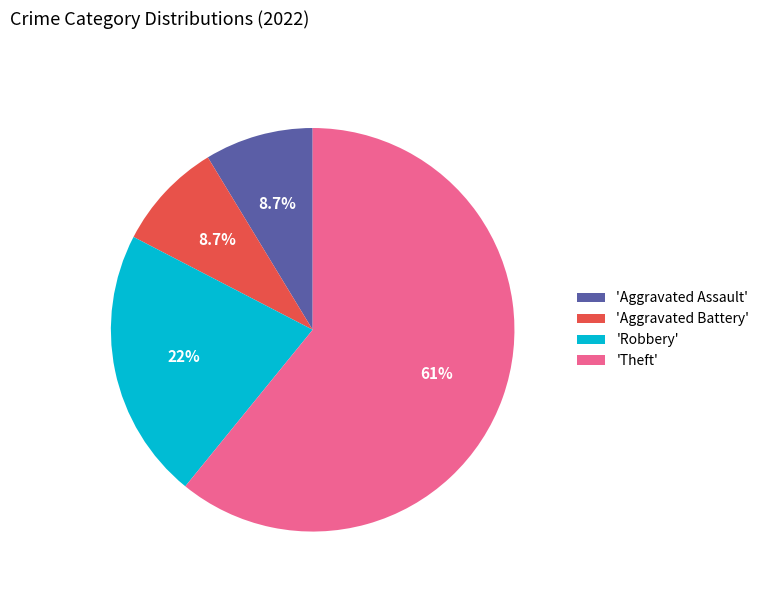

What is the majority slice?

'Theft'